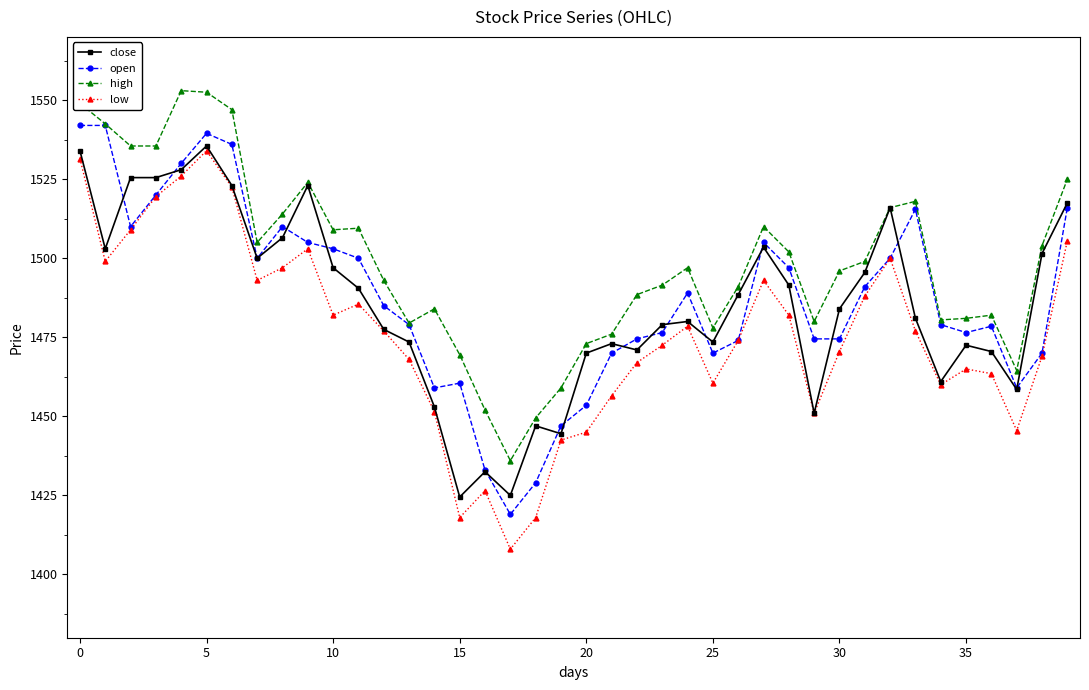

Which series has the largest range (max minus min)?

low